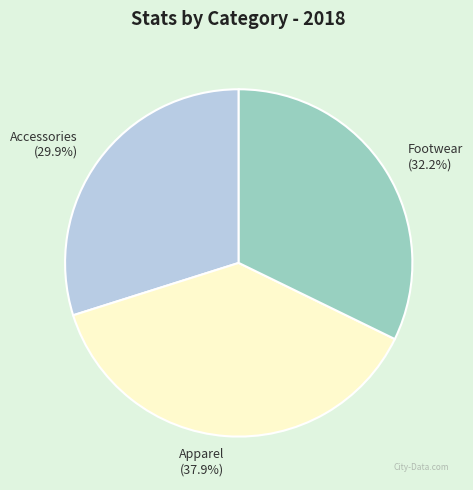

Which slice is the smallest?

Accessories